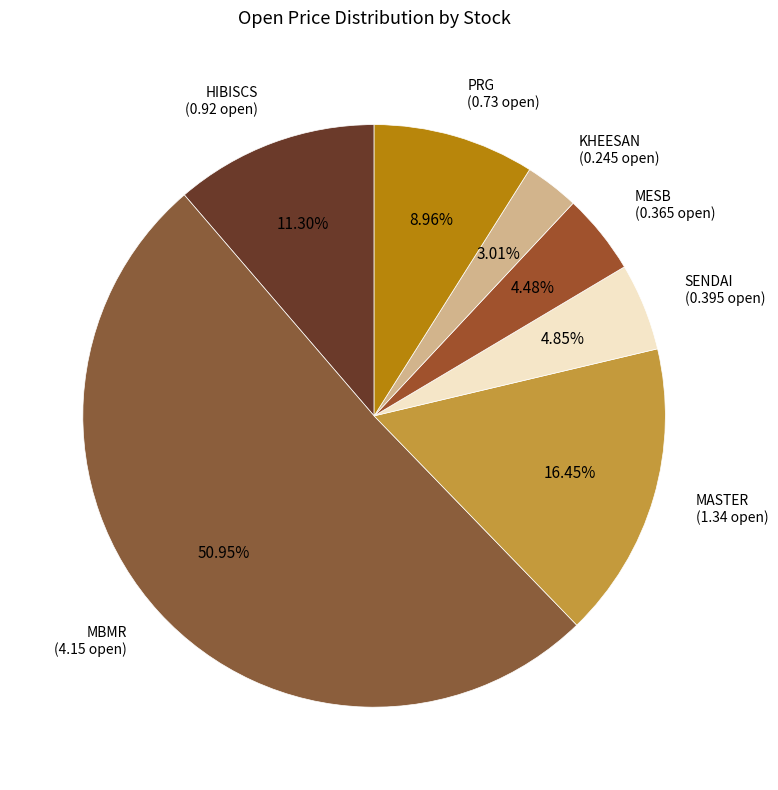

How many slices are in this pie chart?

7